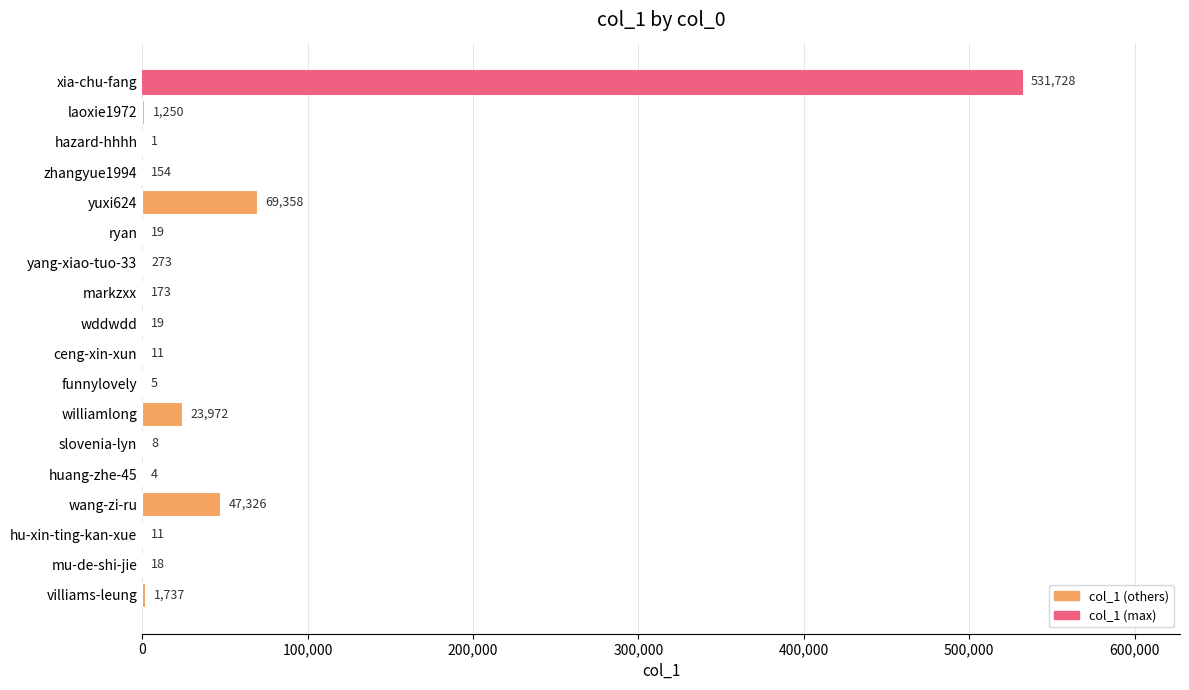

Reading top to bottom, list all the values displayed in this chart.

xia-chu-fang=531728	laoxie1972=1250	hazard-hhhh=1	zhangyue1994=154	yuxi624=69358	ryan=19	yang-xiao-tuo-33=273	markzxx=173	wddwdd=19	ceng-xin-xun=11	funnylovely=5	williamlong=23972	slovenia-lyn=8	huang-zhe-45=4	wang-zi-ru=47326	hu-xin-ting-kan-xue=11	mu-de-shi-jie=18	villiams-leung=1737